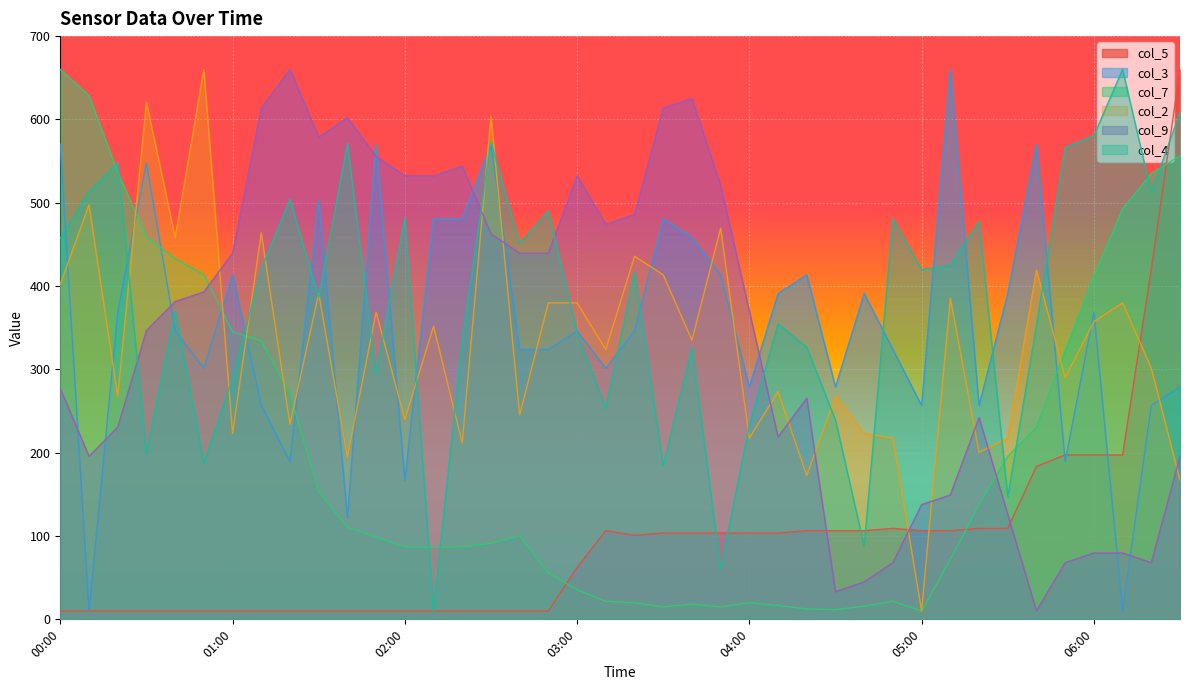

What is the spread (max minus min) of values at 00:40?

448.3